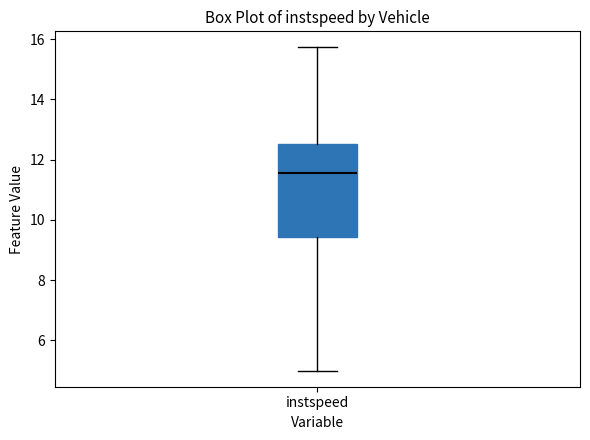

Read this box plot against the y-axis: the position of the median line, the range covered by the box, and the ends of both whiskers. The values are not printed on the chart, so give them approximately, as read against the axis.

median 11.6, box 9.4 to 12.6, whiskers 5.0 to 15.8